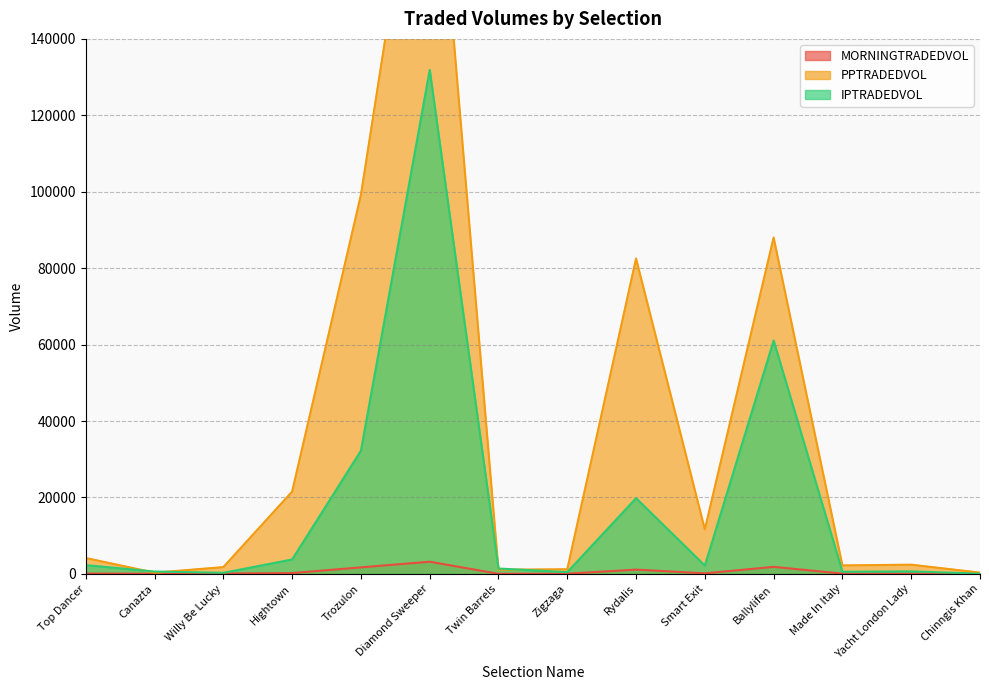

What is the label of the 1st point from the right?

Chinngis Khan